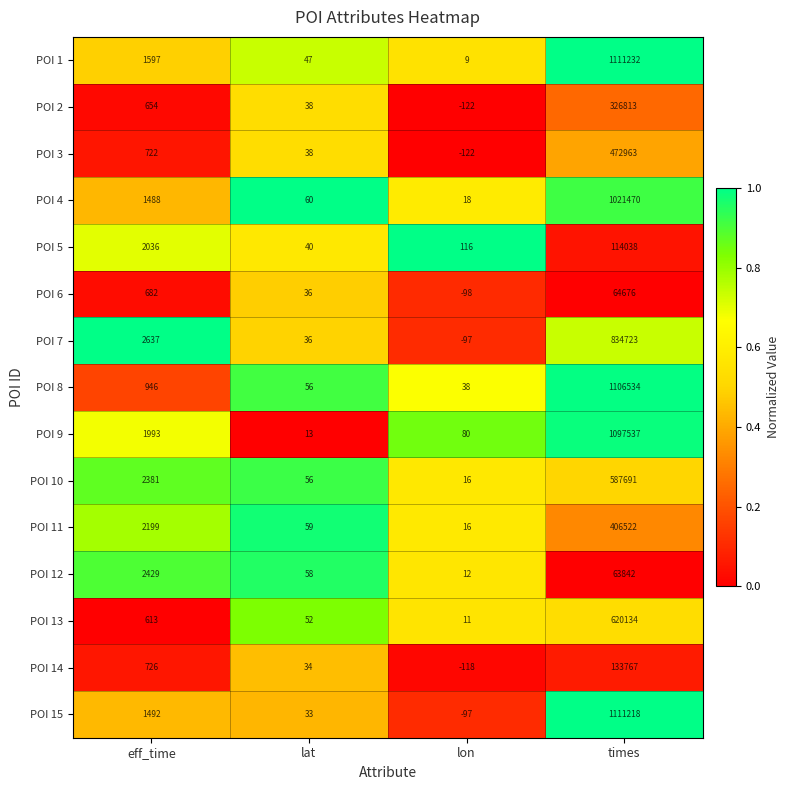

Read the POI 2 value at eff_time, to the nearest 100.

700